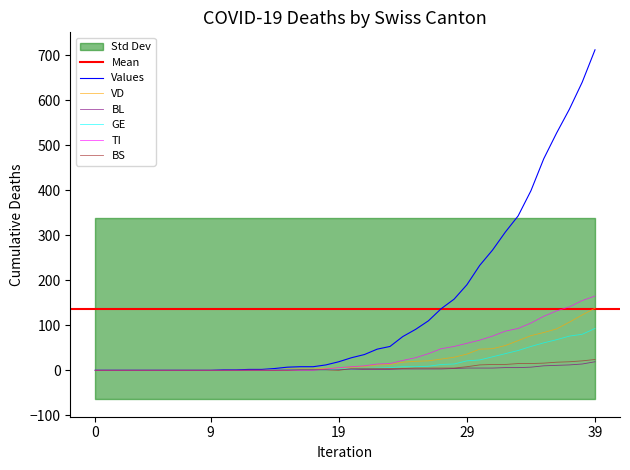

How many categories are shown in the chart?

40